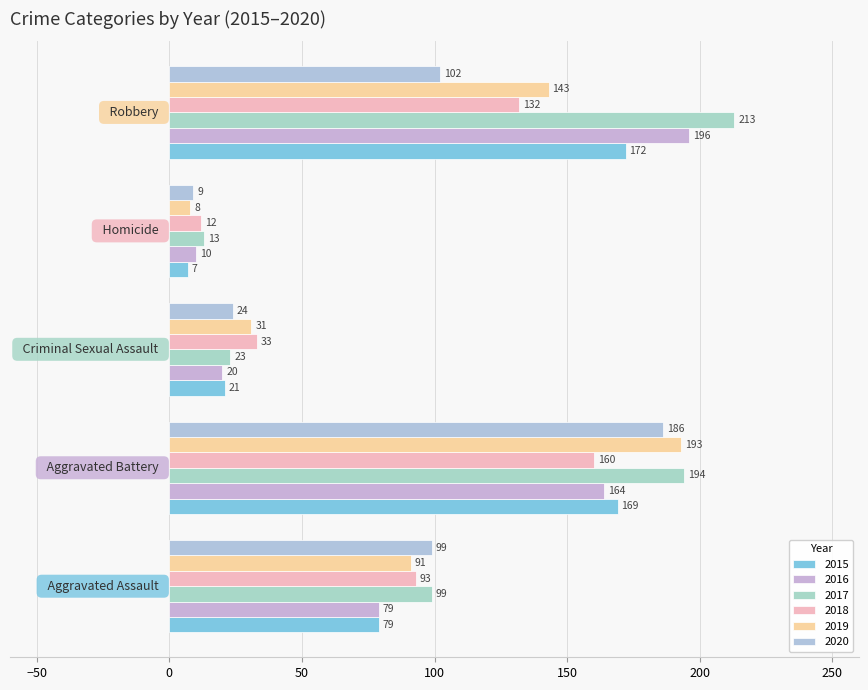

Where is 2020 nearest to the value 97?

Aggravated Assault